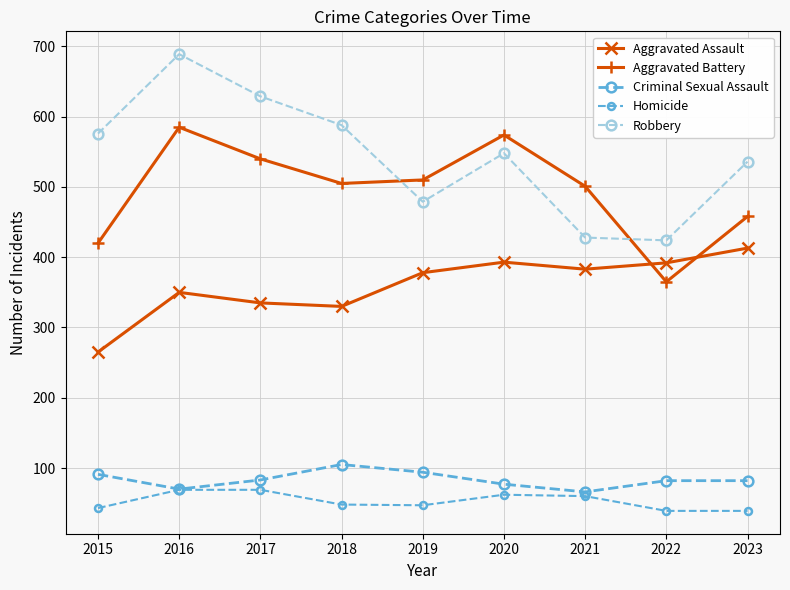

How many lines are shown in the chart?

5